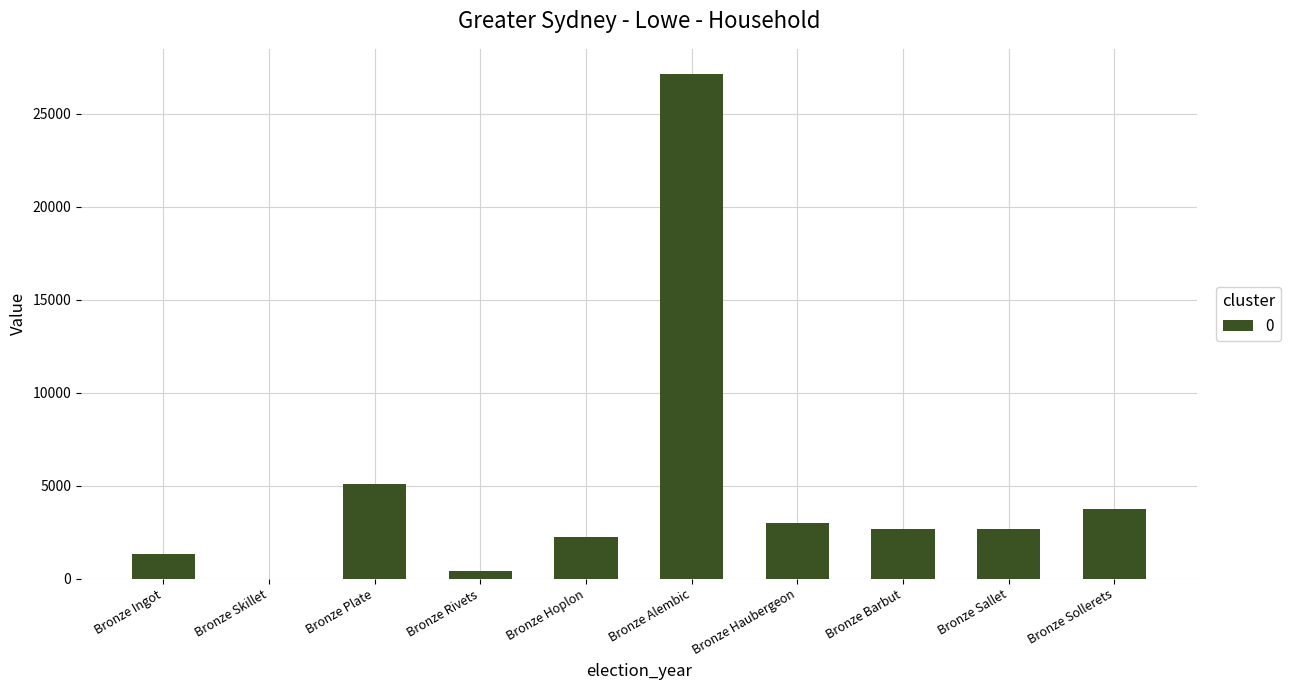

Which has a higher value, Bronze Rivets or Bronze Sollerets?

Bronze Sollerets